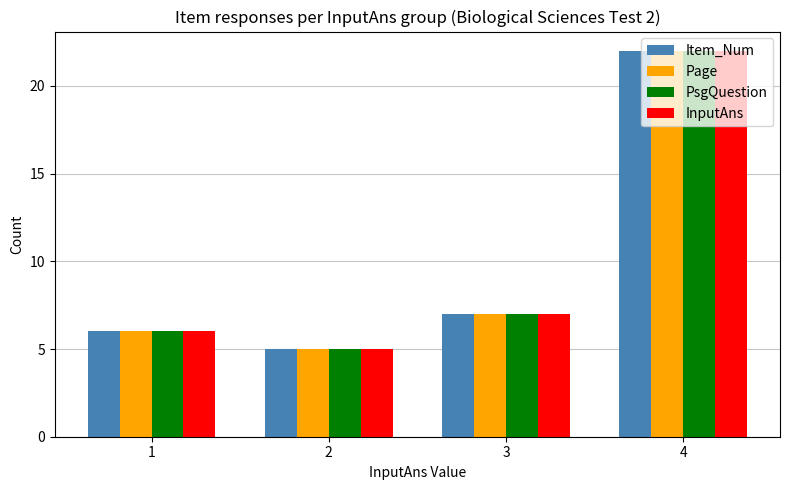

Where is Page nearest to the value 13?

3